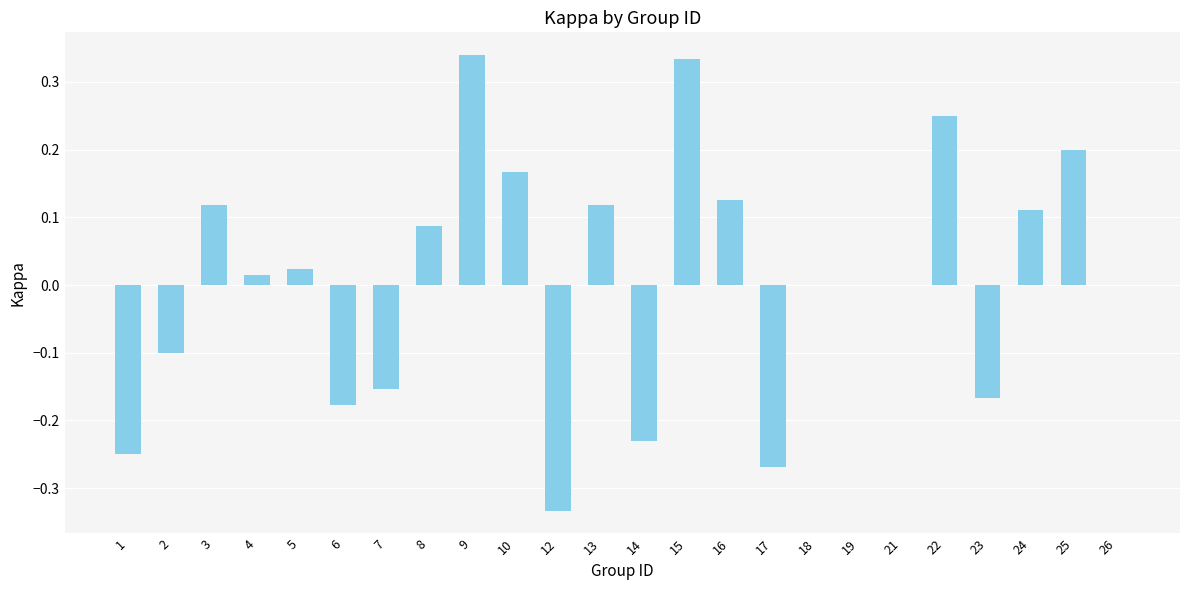

At which label does the data first exceed 0?

3